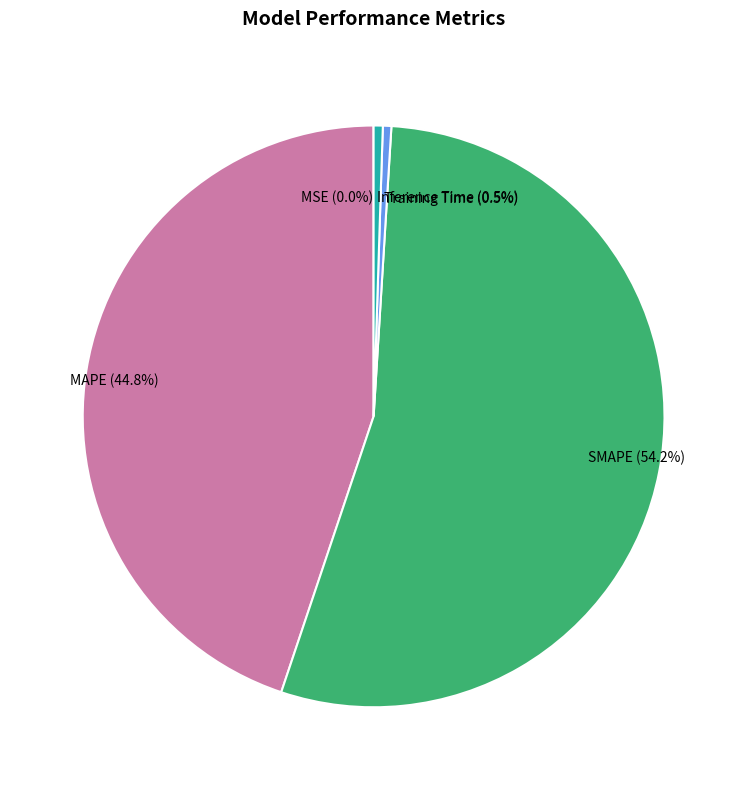

To the nearest percent, what percentage of the pie is SMAPE?

54%